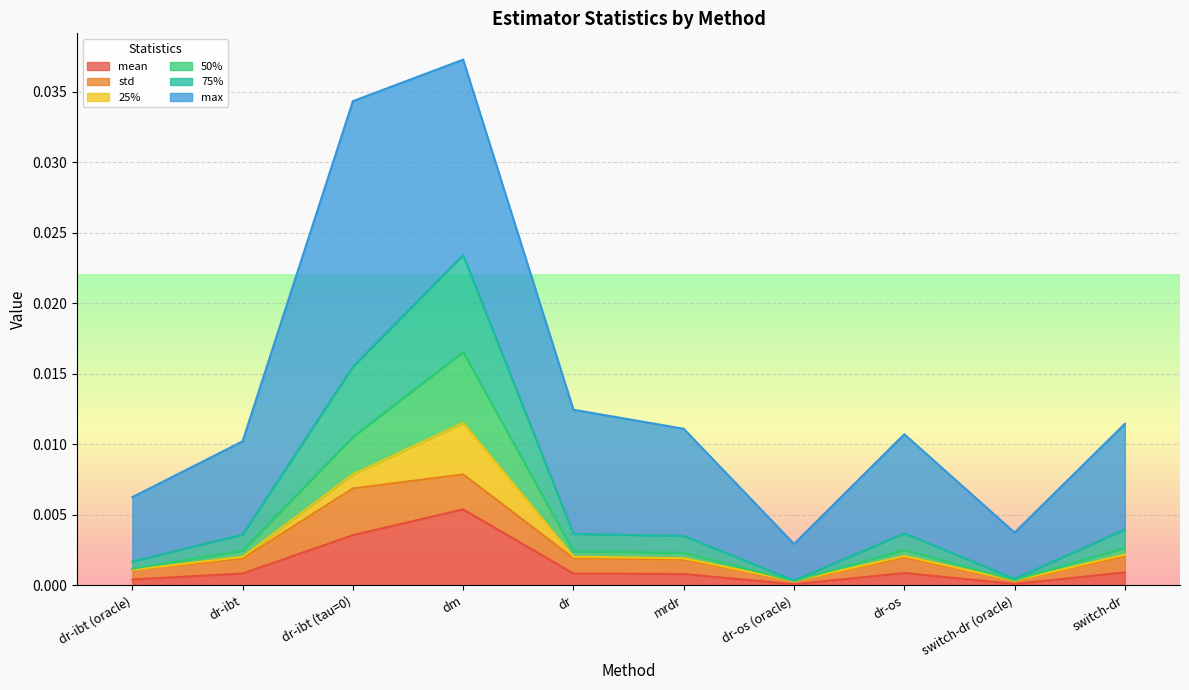

True or false: 50% and 75% cross at least once.

False